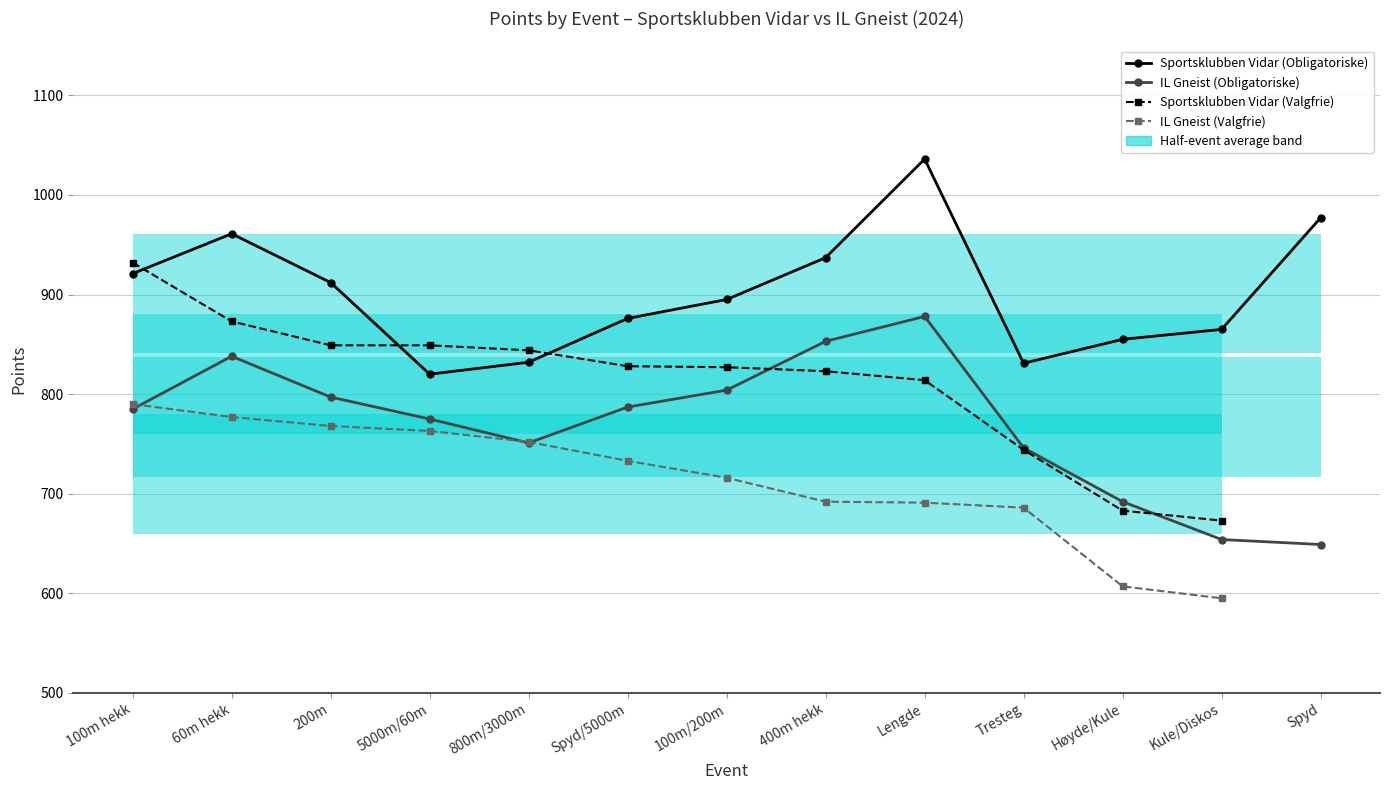

Which series has the largest total across all categories?

Sportsklubben Vidar (Obligatoriske)